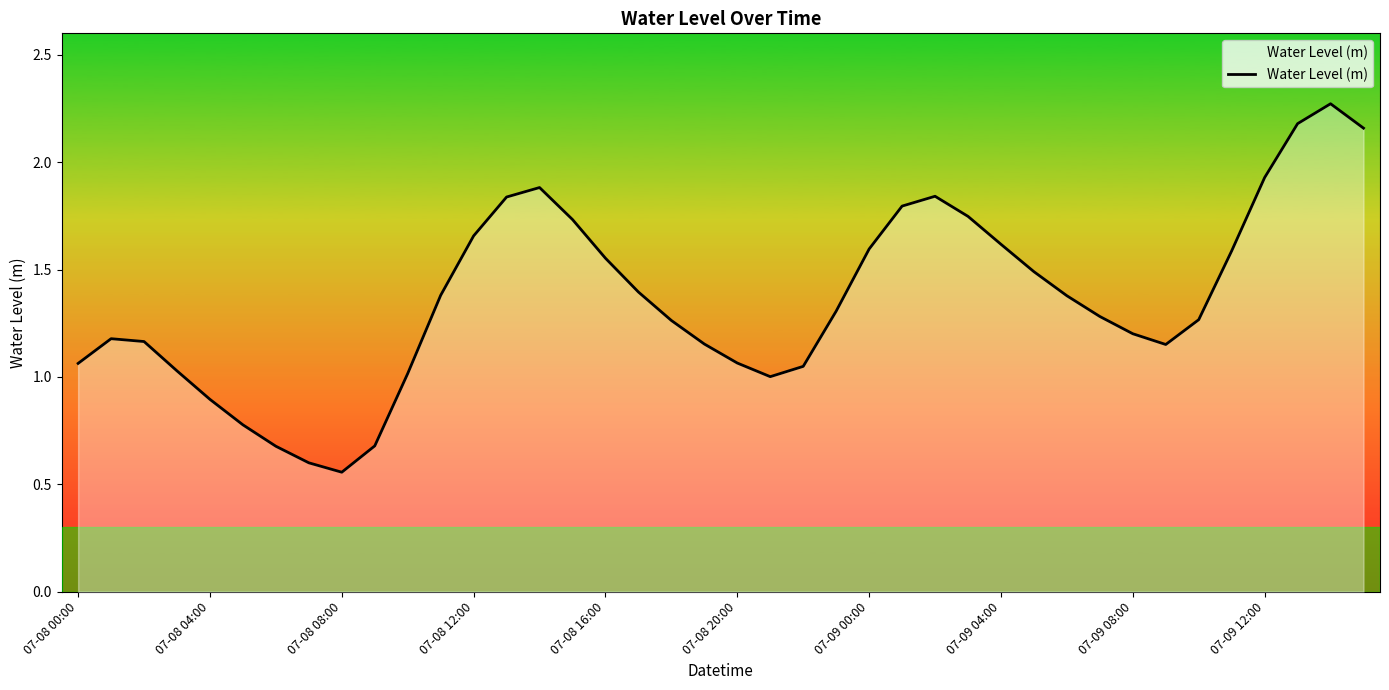

Is this an area chart (filled region under the line)?

Yes